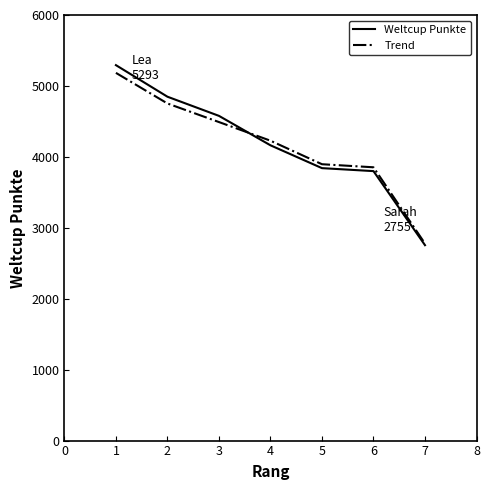

The value of Weltcup Punkte at 2 is 2737.7. True or false?

False